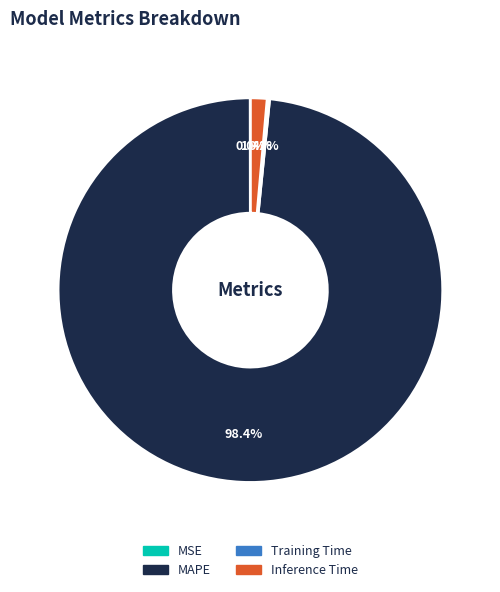

Which category accounts for the majority?

MAPE